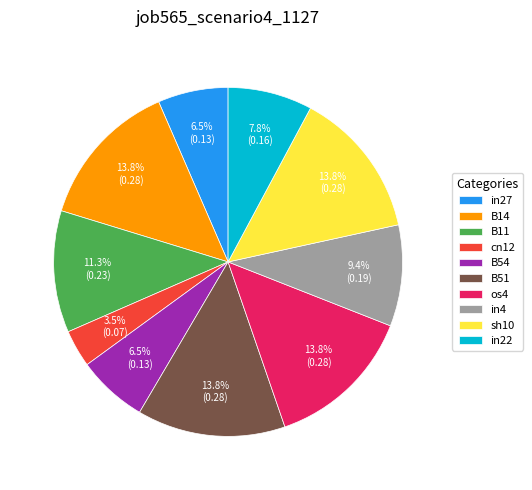

Is in4 the majority of the pie?

No